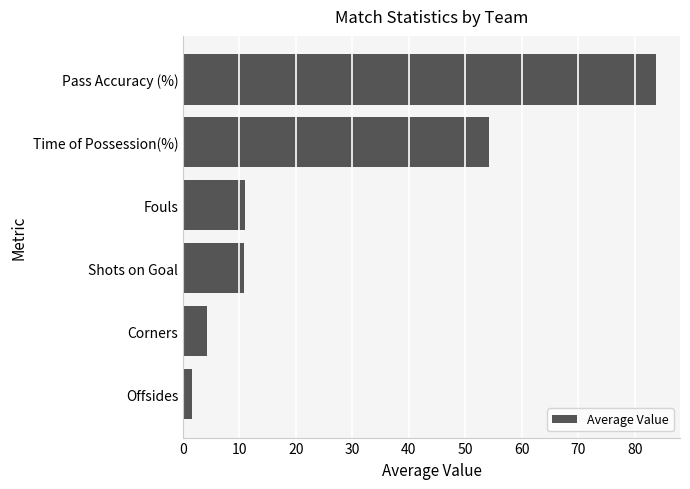

How many series are shown in this chart?

1